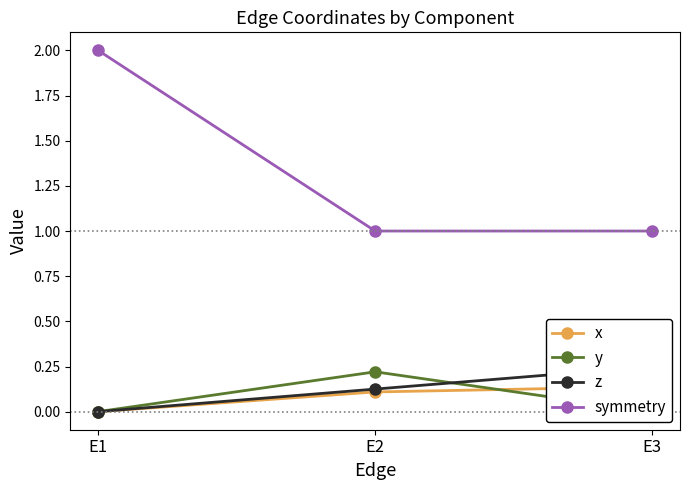

Rank the series by their maximum value, from lowest to highest.

x, y, z, symmetry